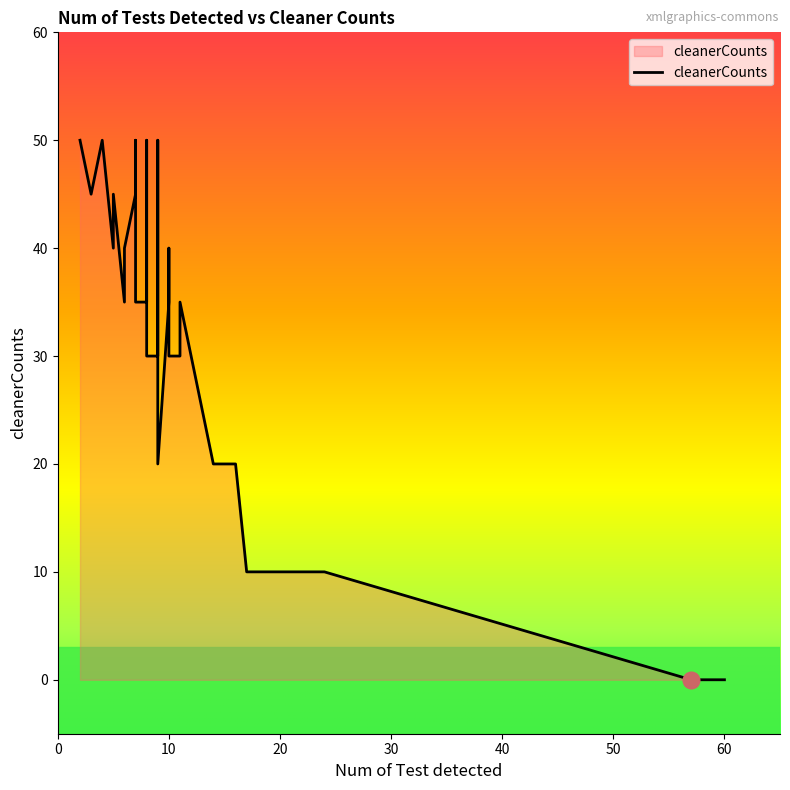

Where is the data nearest to the value 25?

14